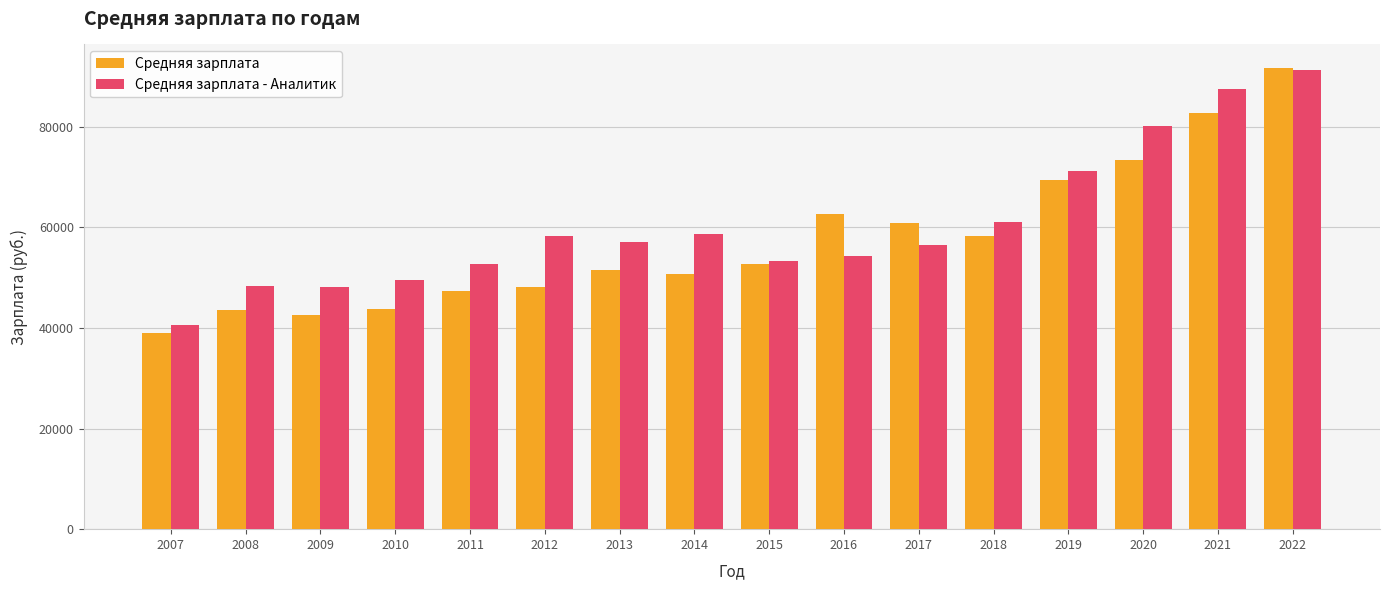

How many bars are there in total?

32